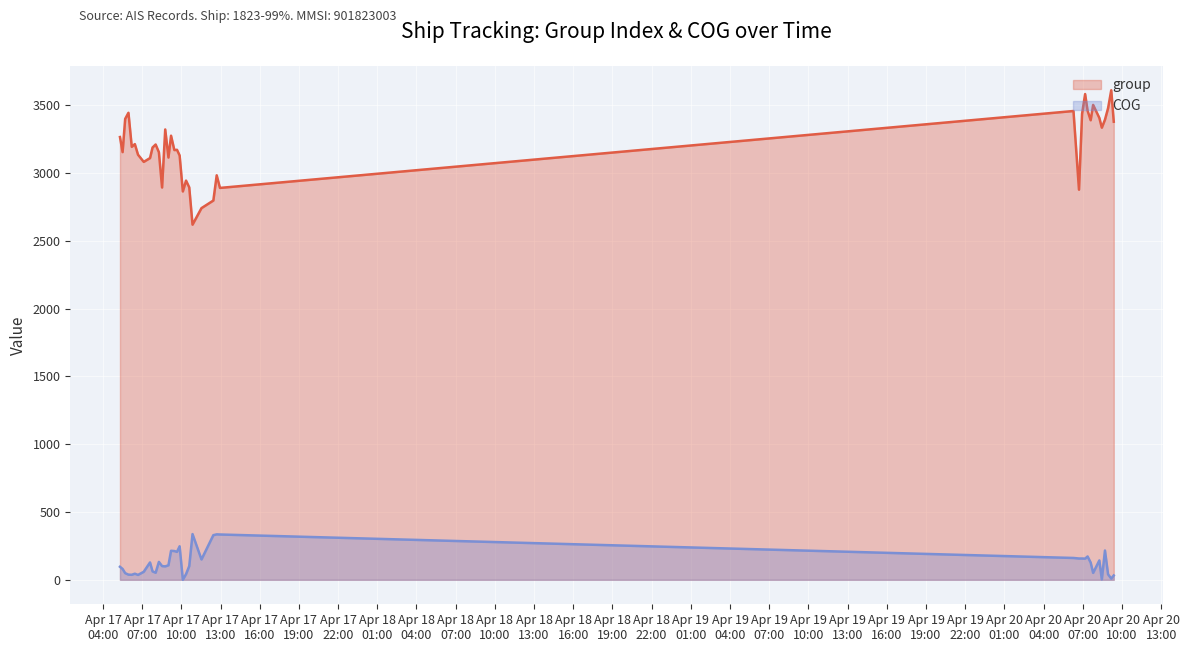

Rank the series by their average value, from highest to lowest.

group, COG